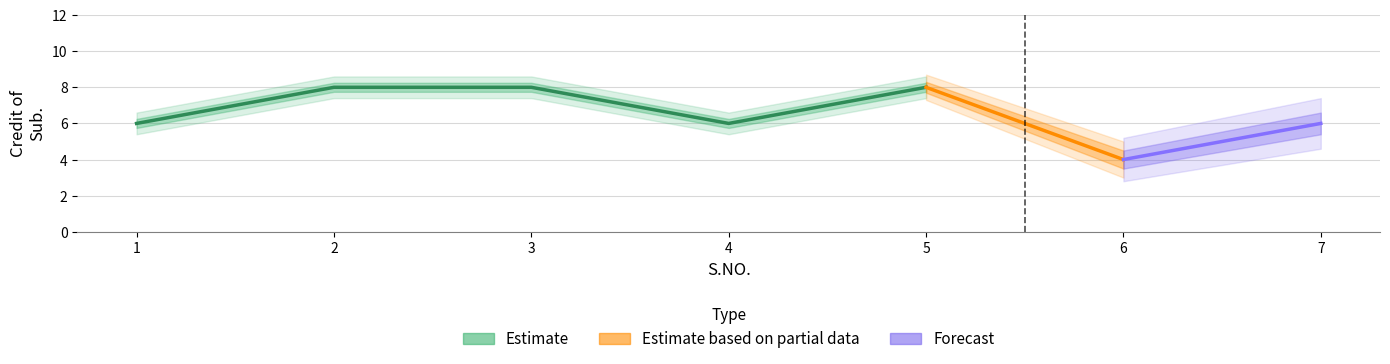

Count the values in the range 6 to 8.

6